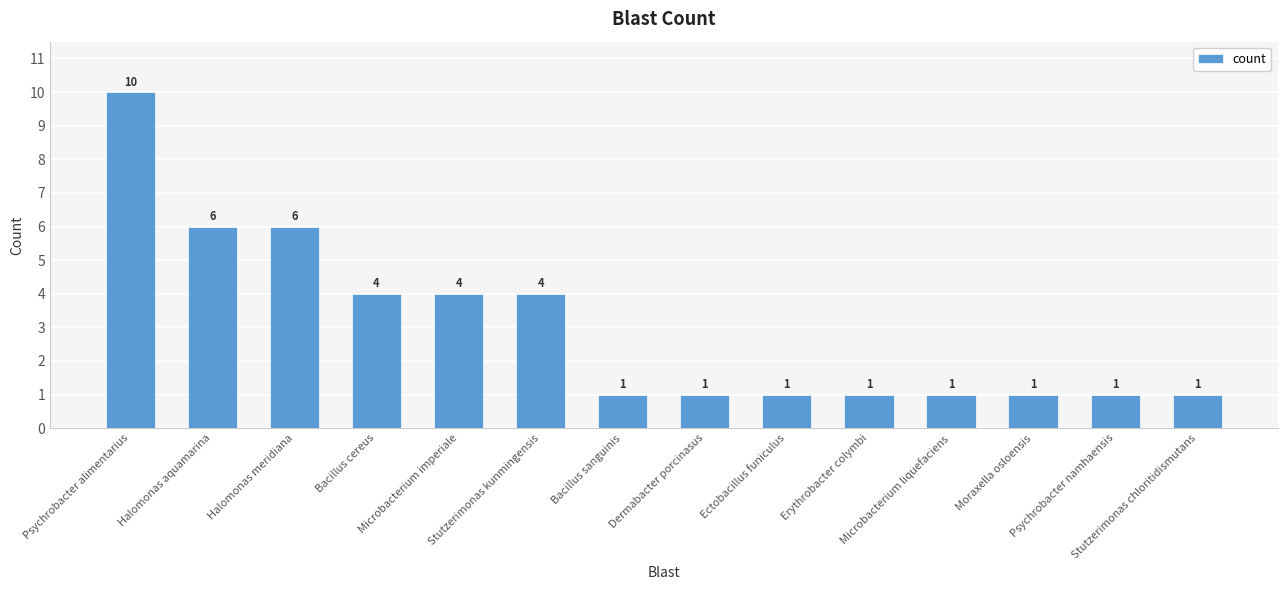

Reading left to right, what are all the values shown in this chart?

10	6	6	4	4	4	1	1	1	1	1	1	1	1